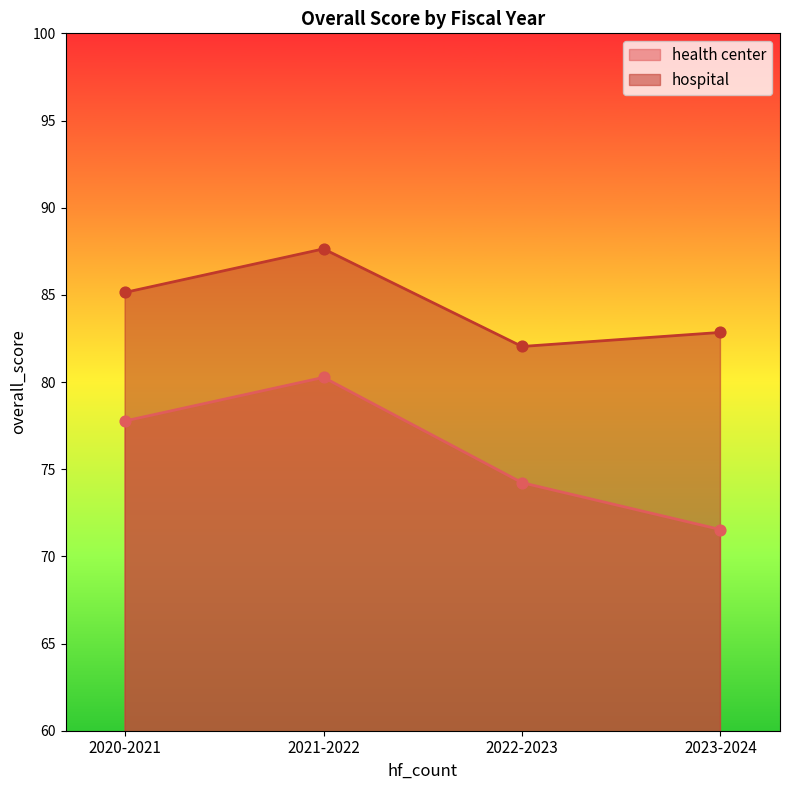

Which series has the widest spread of Y values?

health center